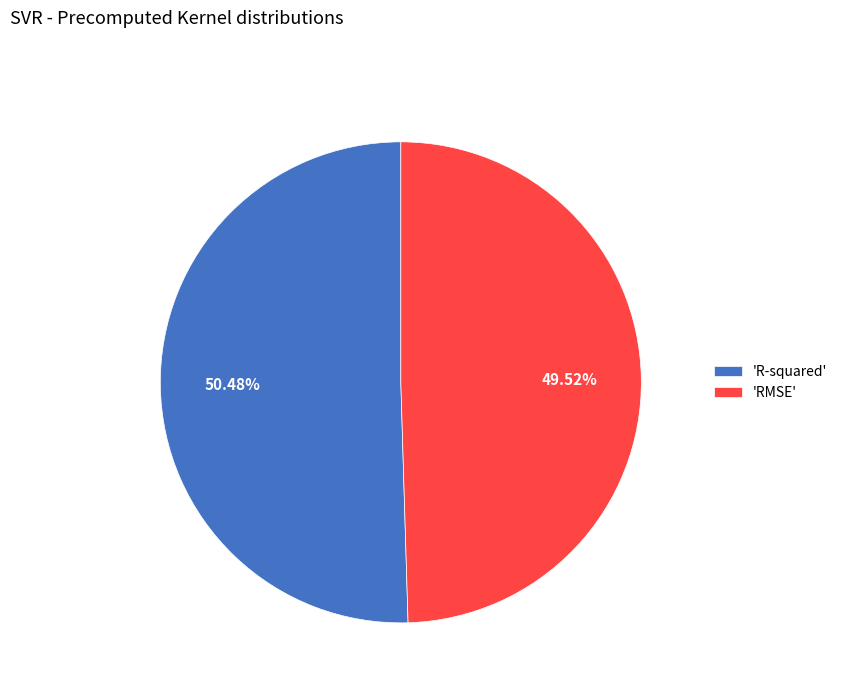

Which category accounts for the majority?

'R-squared'